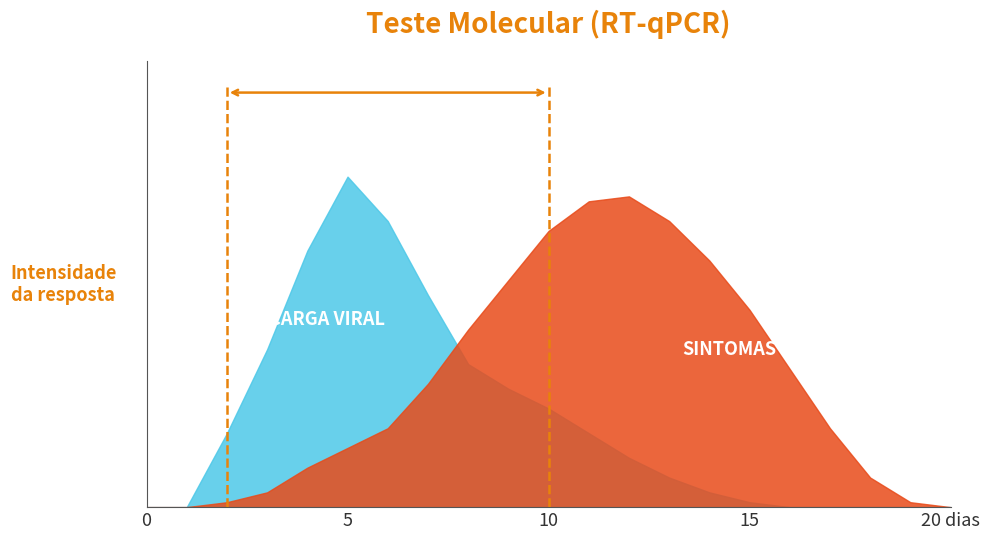

At how many categories does at least one series exceed 9?

16